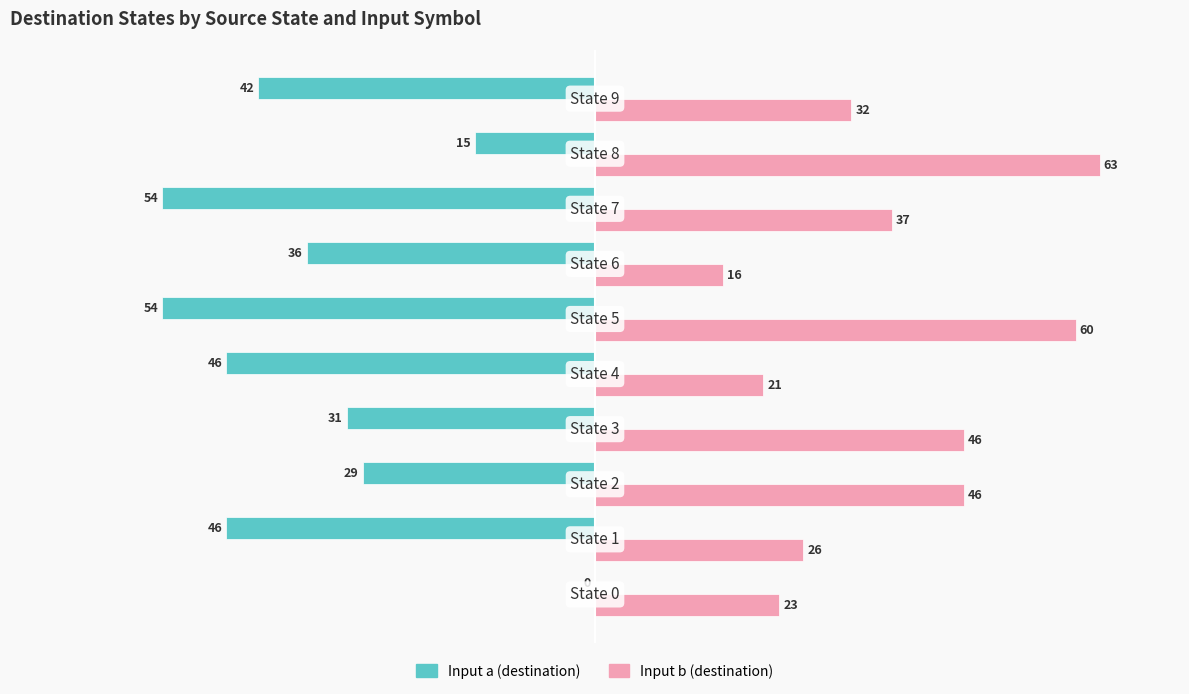

Which series has the largest total across all categories?

Input b (destination)